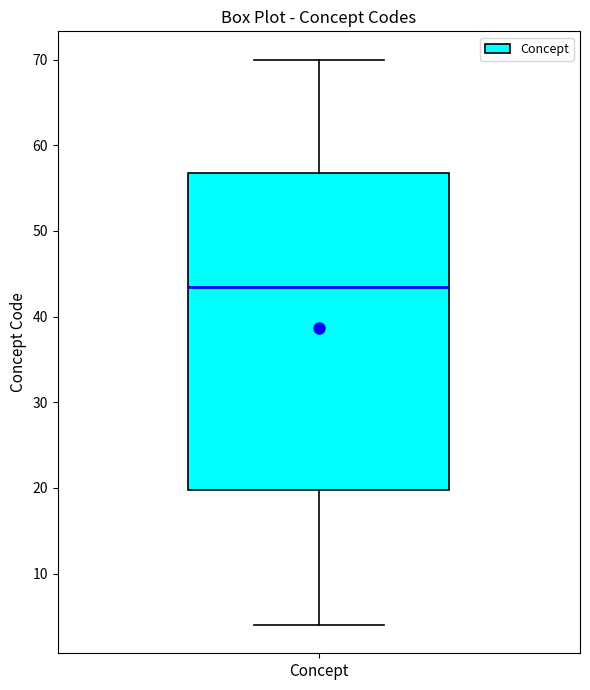

Read this box plot against the y-axis: the position of the median line, the range covered by the box, and the ends of both whiskers. The values are not printed on the chart, so give them approximately, as read against the axis.

median 44, box 20 to 57, whiskers 4 to 70